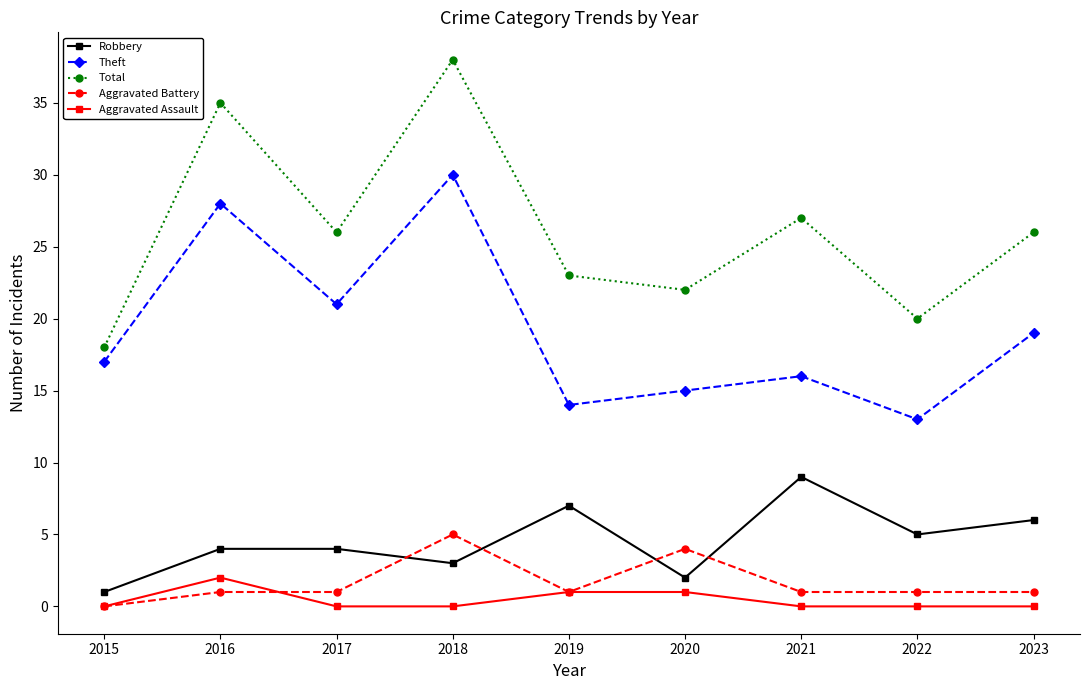

Which series has the widest spread of values?

Total